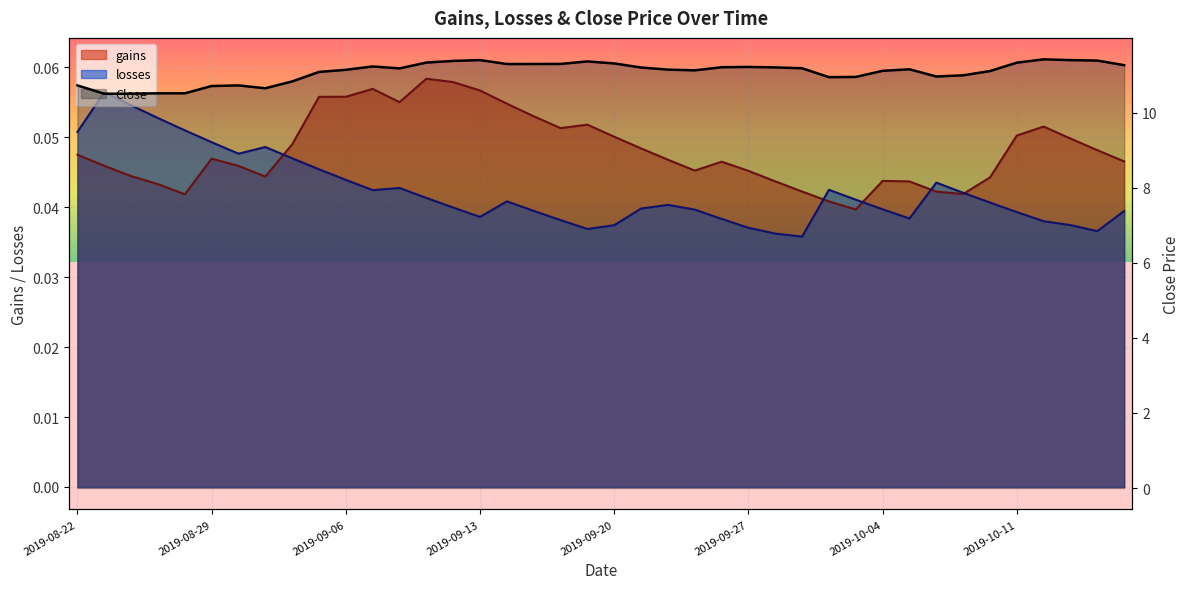

Reading right to left, transcribe all the data shown in this chart.

gains: 0.0	0.0	0.0	0.1	0.1	0.0	0.0	0.0	0.0	0.0	0.0	0.0	0.0	0.0	0.0	0.0	0.0	0.0	0.0	0.1	0.1	0.1	0.1	0.1	0.1	0.1	0.1	0.1	0.1	0.1	0.1	0.0	0.0	0.0	0.0	0.0	0.0	0.0	0.0	0.0
losses: 0.0	0.0	0.0	0.0	0.0	0.0	0.0	0.0	0.0	0.0	0.0	0.0	0.0	0.0	0.0	0.0	0.0	0.0	0.0	0.0	0.0	0.0	0.0	0.0	0.0	0.0	0.0	0.0	0.0	0.0	0.0	0.0	0.0	0.0	0.0	0.1	0.1	0.1	0.1	0.1
Close: 11.3	11.4	11.4	11.4	11.3	11.1	11.0	11.0	11.2	11.1	11.0	10.9	11.2	11.2	11.2	11.2	11.1	11.1	11.2	11.3	11.4	11.3	11.3	11.3	11.4	11.4	11.3	11.2	11.2	11.1	11.1	10.8	10.6	10.7	10.7	10.5	10.5	10.5	10.5	10.7